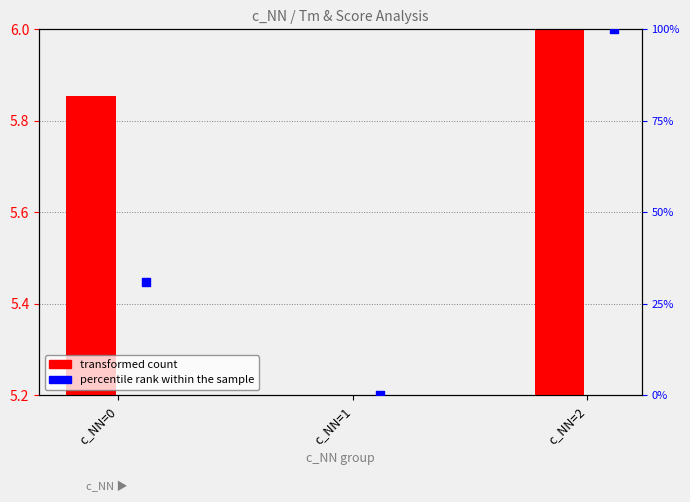

Which series reaches the maximum Y coordinate?

percentile rank within the sample